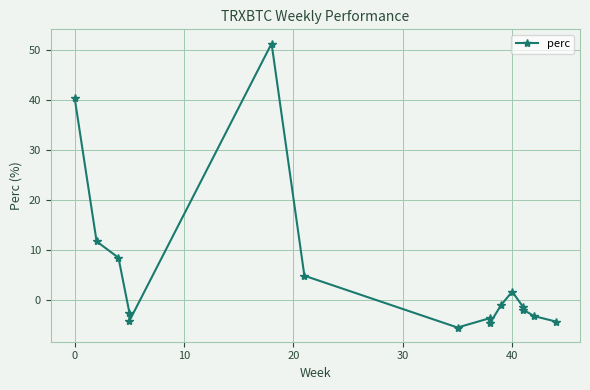

Is this an area chart (filled region under the line)?

No